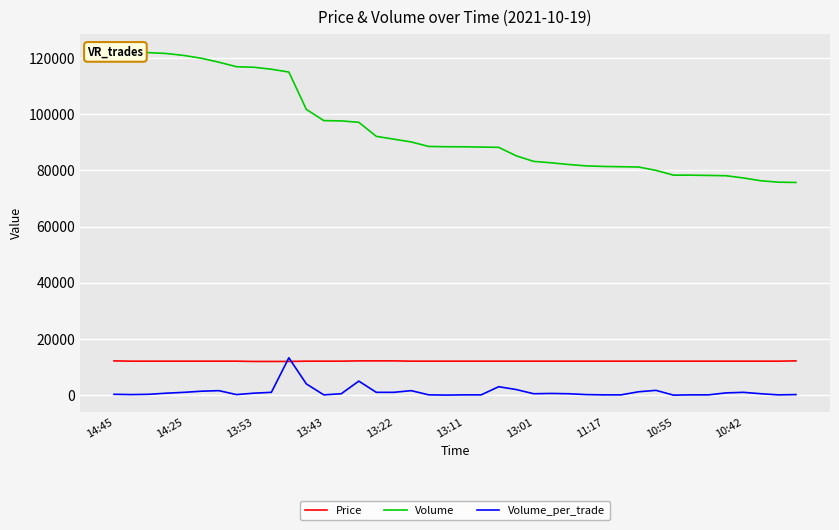

What is the highest value of the Price series?

12200